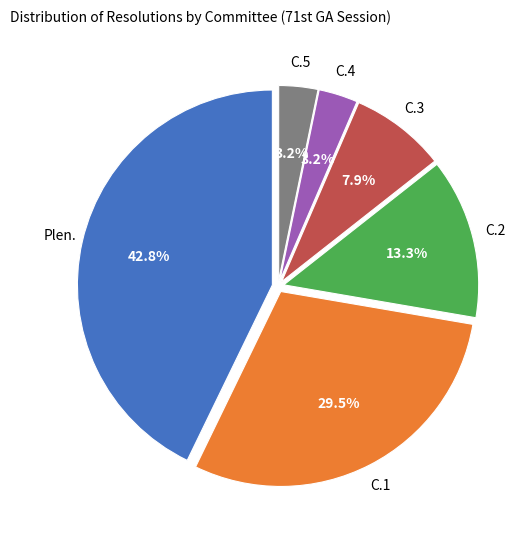

Is there a majority slice in this chart?

No